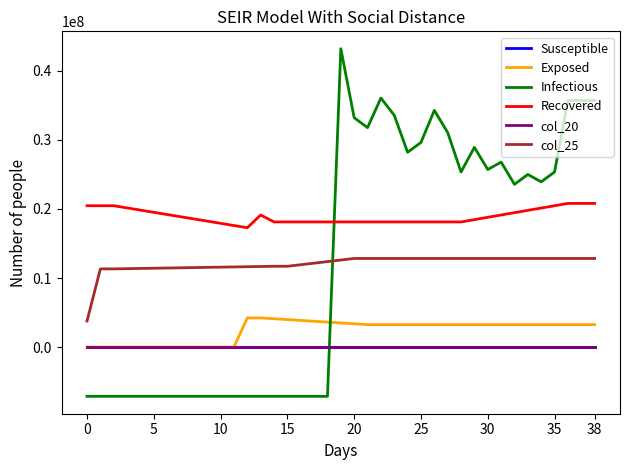

Which series has the largest total across all categories?

Recovered